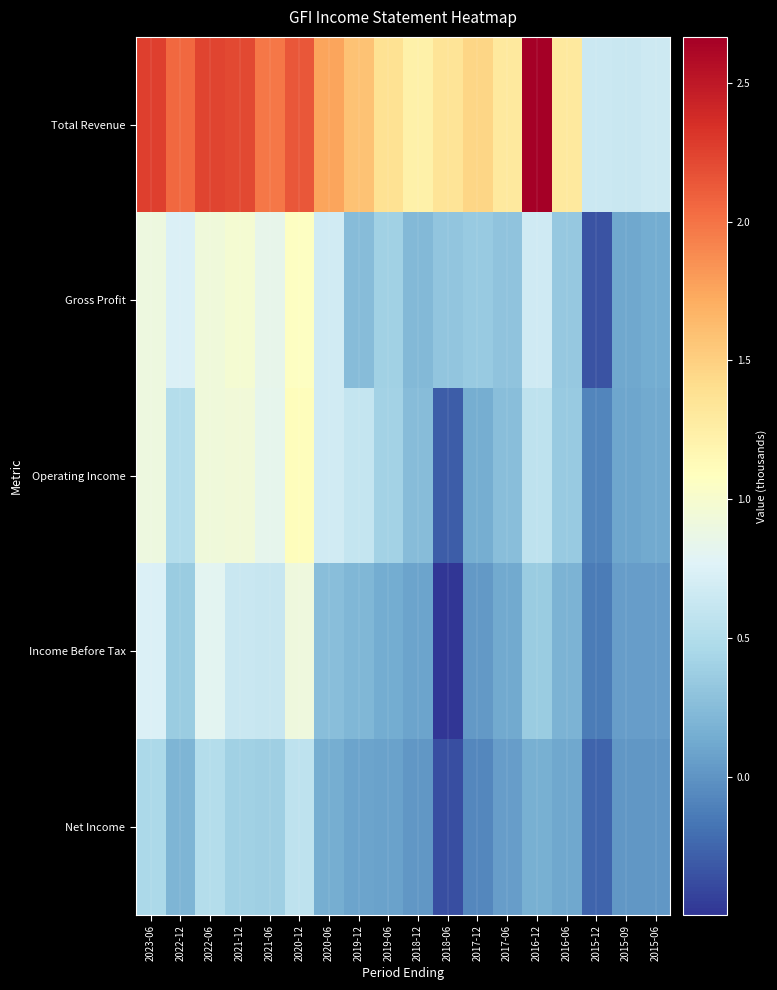

Reading left to right, list all the values displayed in this chart.

Total Revenue: 2023-06=2266300	2022-12=2051400	2022-06=2235300	2021-12=2211600	2021-06=1983600	2020-12=2137800	2020-06=1754300	2019-12=1588600	2019-06=1378500	2018-12=1227100	2018-06=1350700	2017-12=1457300	2017-06=1304500	2016-12=2666400	2016-06=1304900	2015-12=640100	2015-09=635100	2015-06=660400
Gross Profit: 2023-06=903600	2022-12=744100	2022-06=934900	2021-12=983200	2021-06=837100	2020-12=1059900	2020-06=681800	2019-12=255200	2019-06=392100	2018-12=218900	2018-06=315900	2017-12=351600	2017-06=302200	2016-12=665200	2016-06=339000	2015-12=-342500	2015-09=114100	2015-06=136700
Operating Income: 2023-06=901200	2022-12=506700	2022-06=925200	2021-12=946300	2021-06=831000	2020-12=1107500	2020-06=682500	2019-12=609000	2019-06=411000	2018-12=249100	2018-06=-292200	2017-12=153200	2017-06=261000	2016-12=577000	2016-06=343700	2015-12=-83400	2015-09=106600	2015-06=126100
Income Before Tax: 2023-06=749200	2022-12=356700	2022-06=807100	2021-12=628200	2021-06=626200	2020-12=913700	2020-06=264200	2019-12=210100	2019-06=140200	2018-12=87700	2018-06=-498400	2017-12=27800	2017-06=121700	2016-12=357400	2016-06=189300	2015-12=-137500	2015-09=53000	2015-06=56900
Net Income: 2023-06=457800	2022-12=201300	2022-06=509700	2021-12=401900	2021-06=387400	2020-12=567500	2020-06=155500	2019-12=91100	2019-06=70500	2018-12=18400	2018-06=-366600	2017-12=-71700	2017-06=51000	2016-12=158200	2016-06=115300	2015-12=-257900	2015-09=18000	2015-06=11700